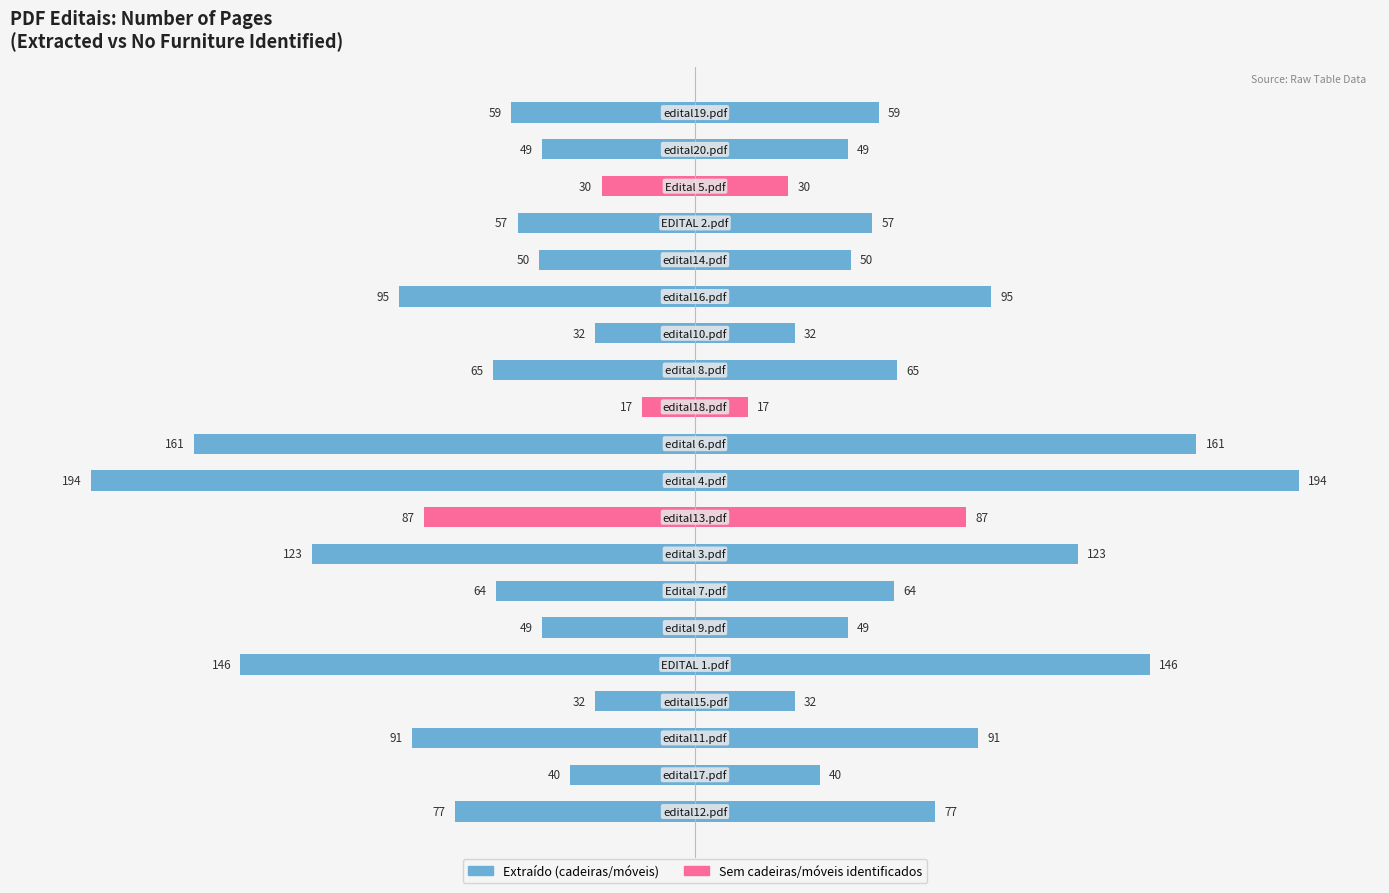

Where is the data nearest to the value -105?

edital16.pdf